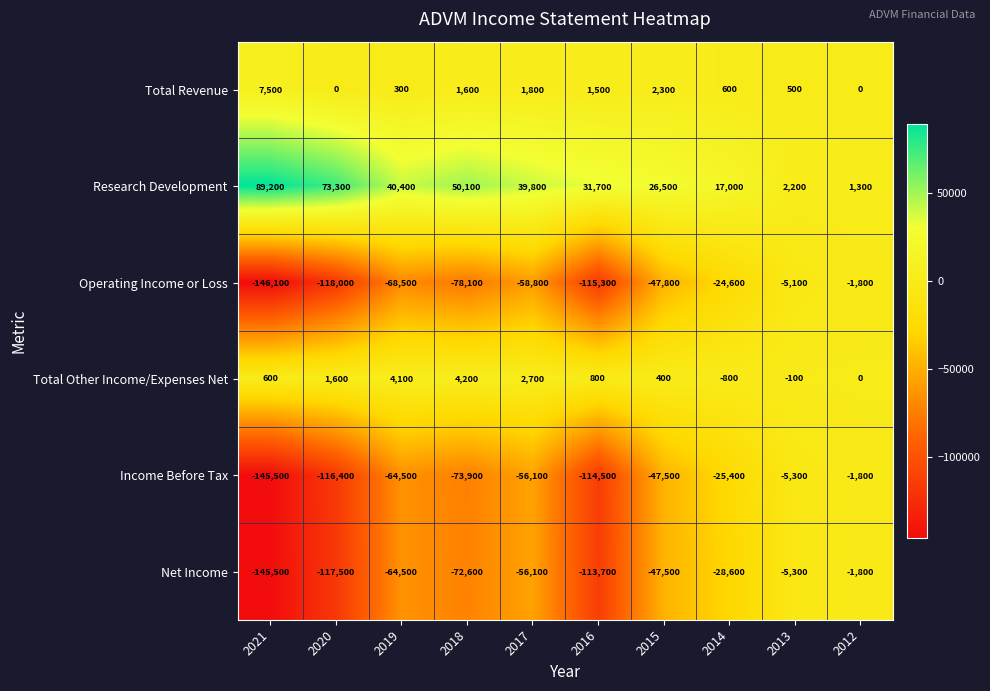

What is the difference between the Research Development values at 2016 and 2021?

57500